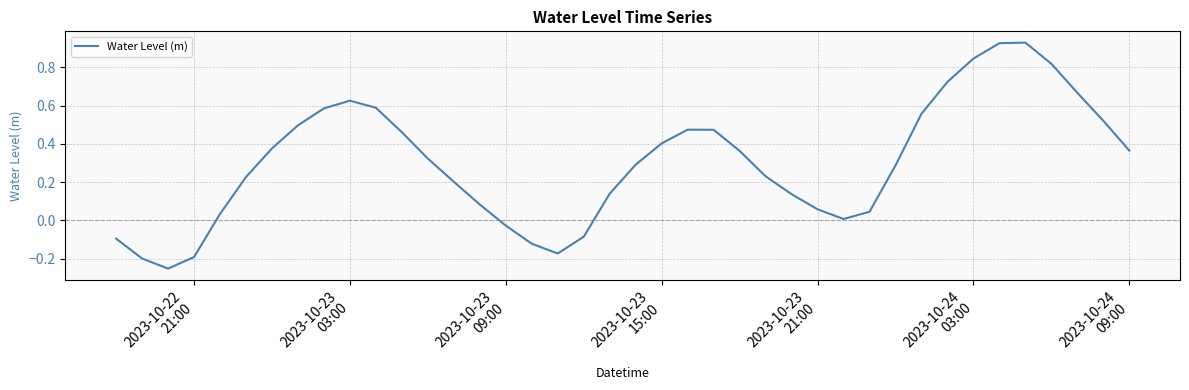

How many positive values are there?

32